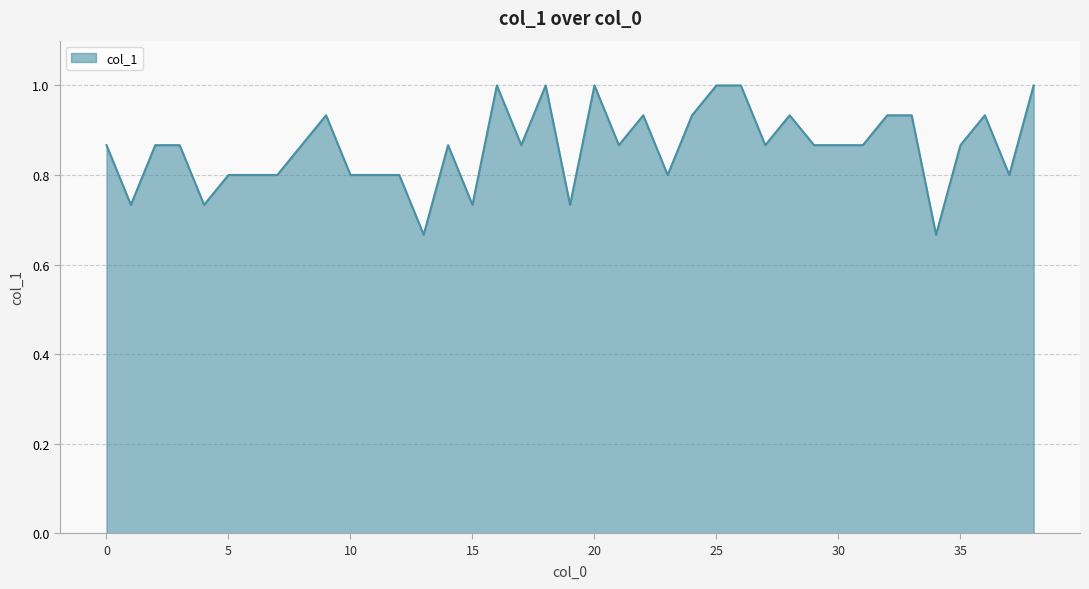

What is the maximum value shown in the chart?

1.0